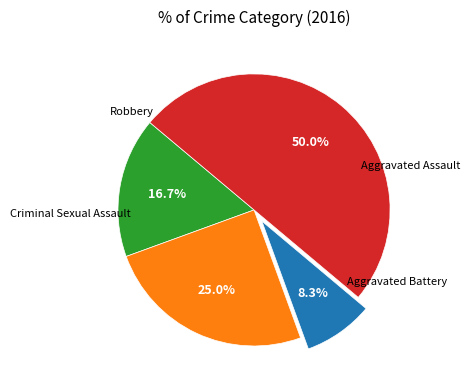

Is there a majority slice in this chart?

No